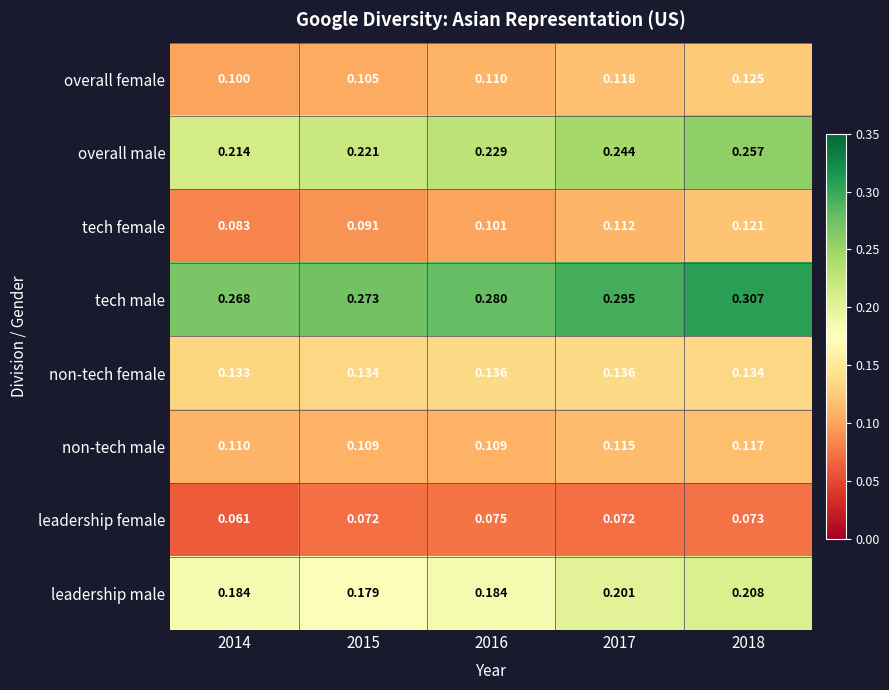

Rank the series by their maximum value, from highest to lowest.

tech male, overall male, leadership male, non-tech female, overall female, tech female, non-tech male, leadership female